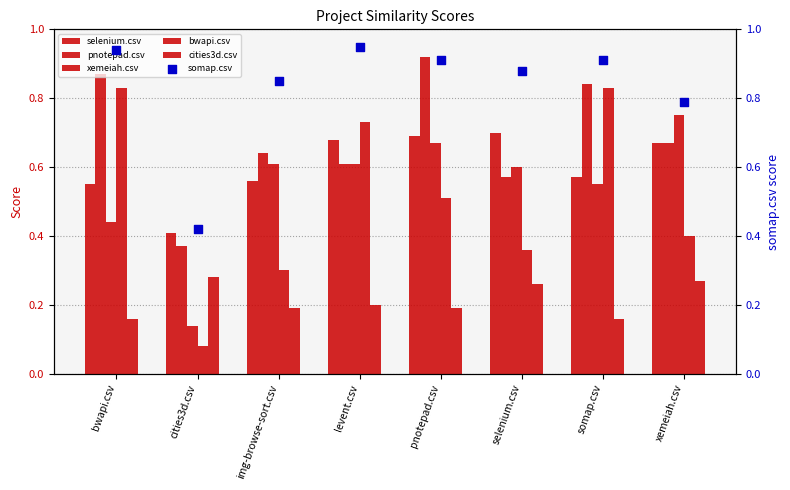

At how many categories does at least one series exceed 0?

8